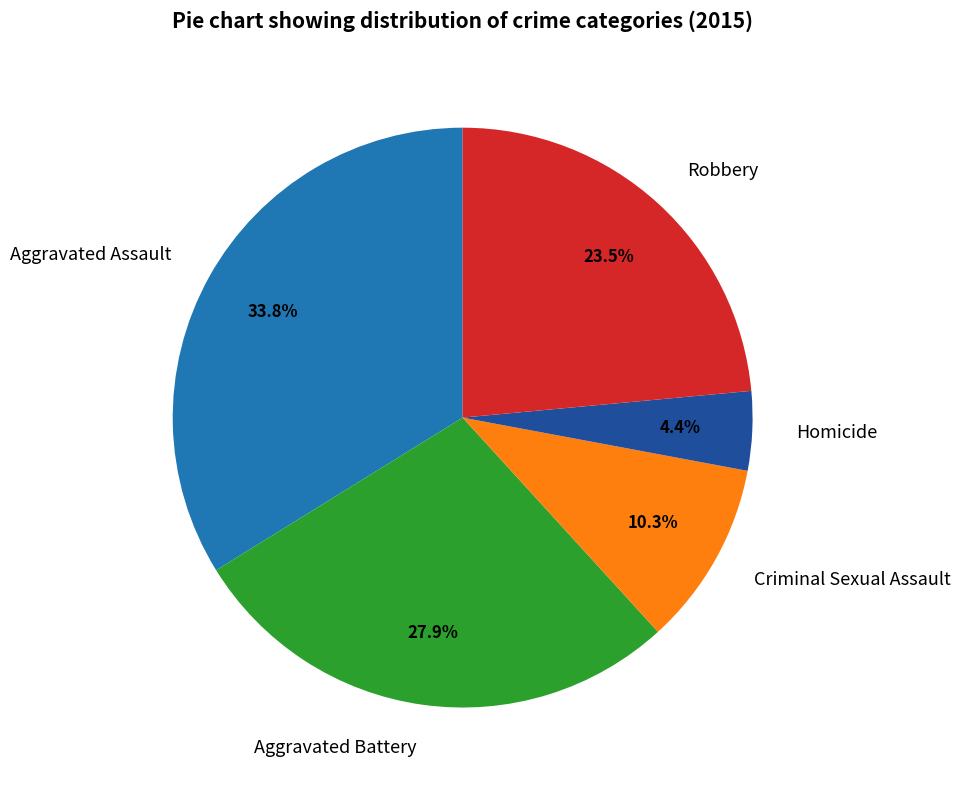

Which category has the smallest portion of the pie?

Homicide